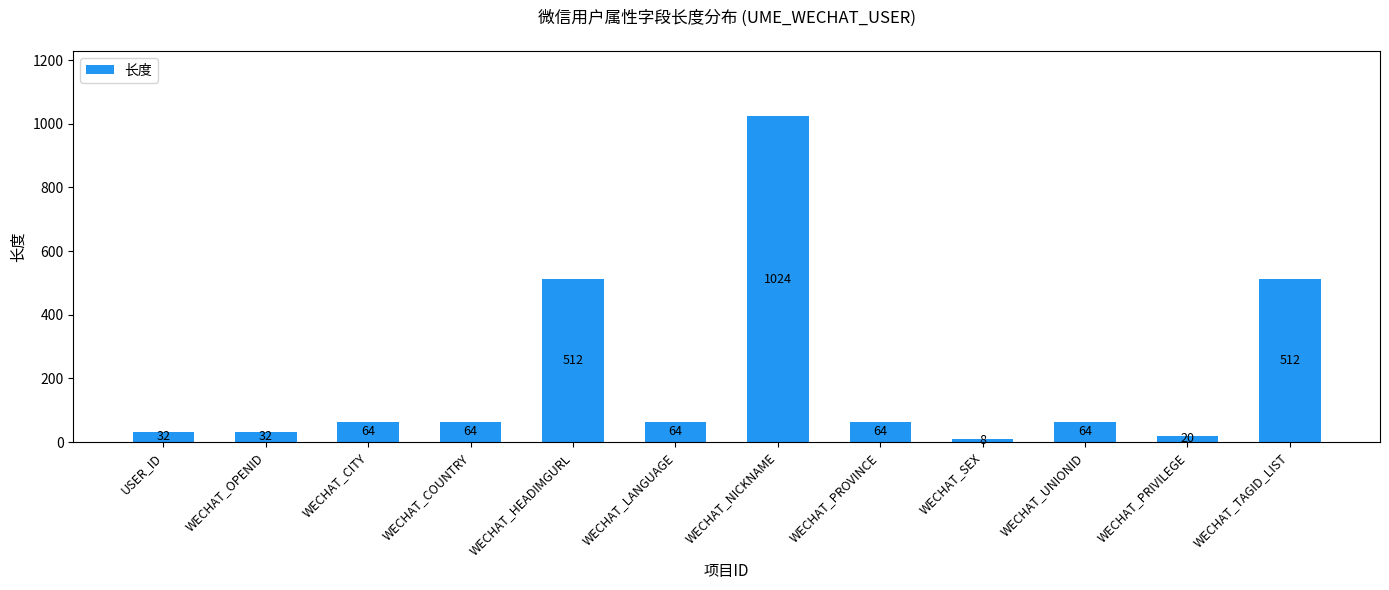

Is it true that the value at WECHAT_COUNTRY is 64?

True